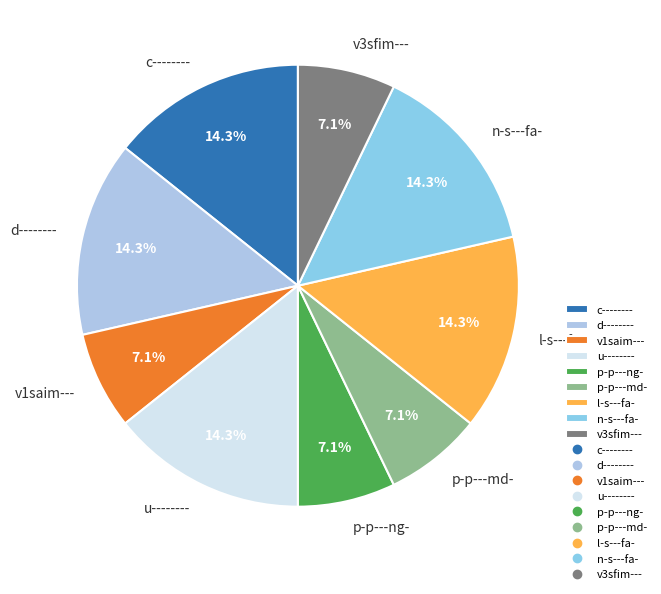

Is the sum of p-p---ng- and v1saim--- greater than half?

No